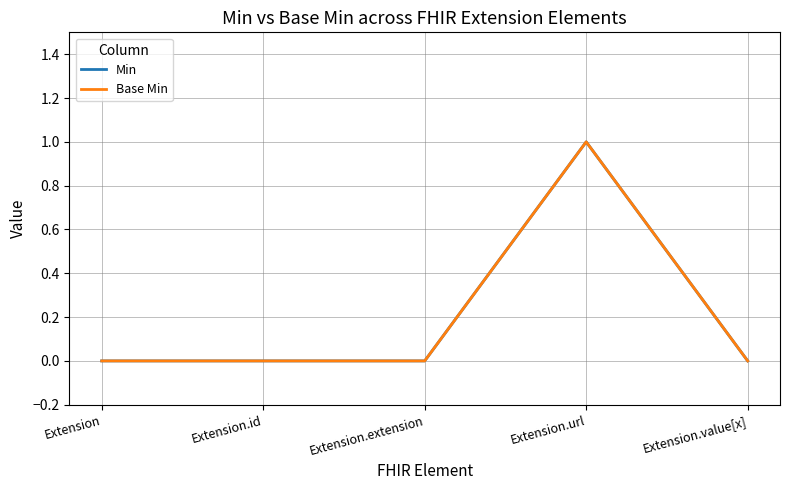

Is this an area chart (filled region under the line)?

No